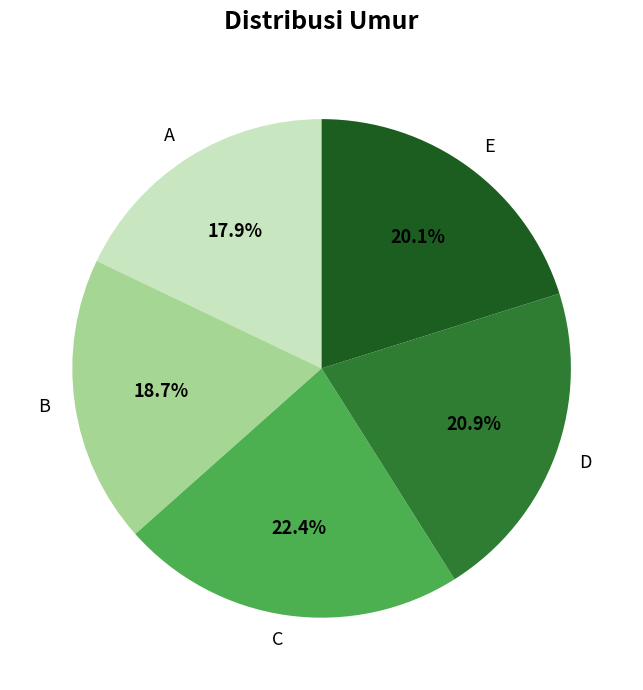

What percentage is the B slice, to the nearest percent?

19%